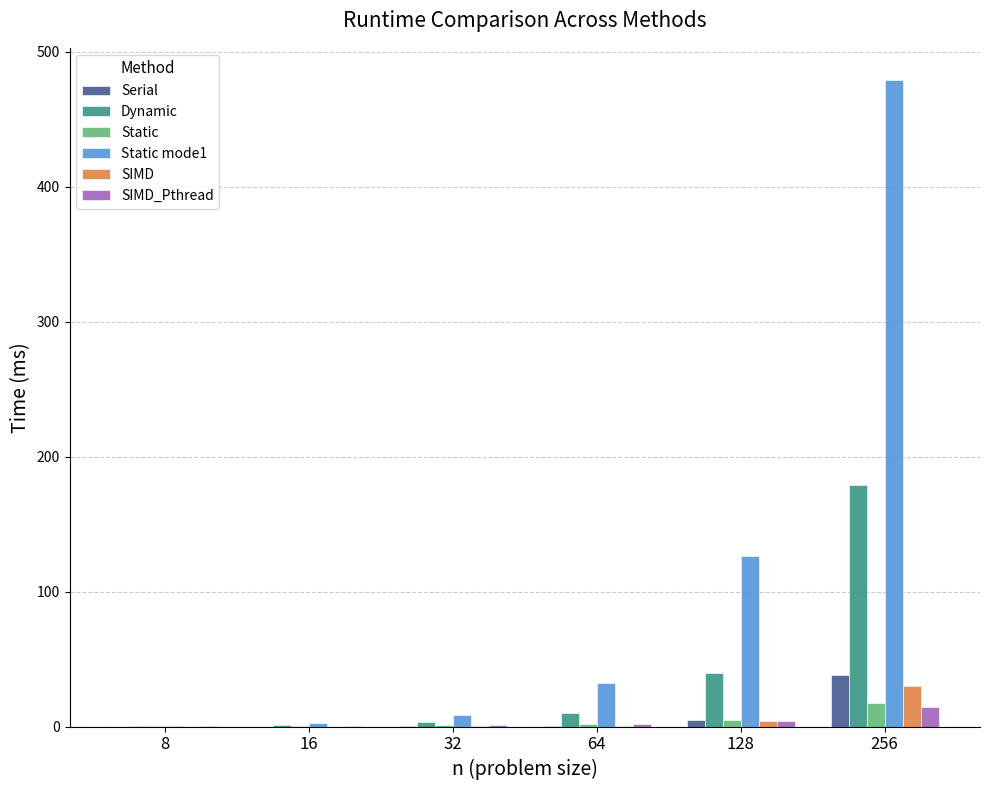

What value does the SIMD_Pthread series have at 256?

14.4